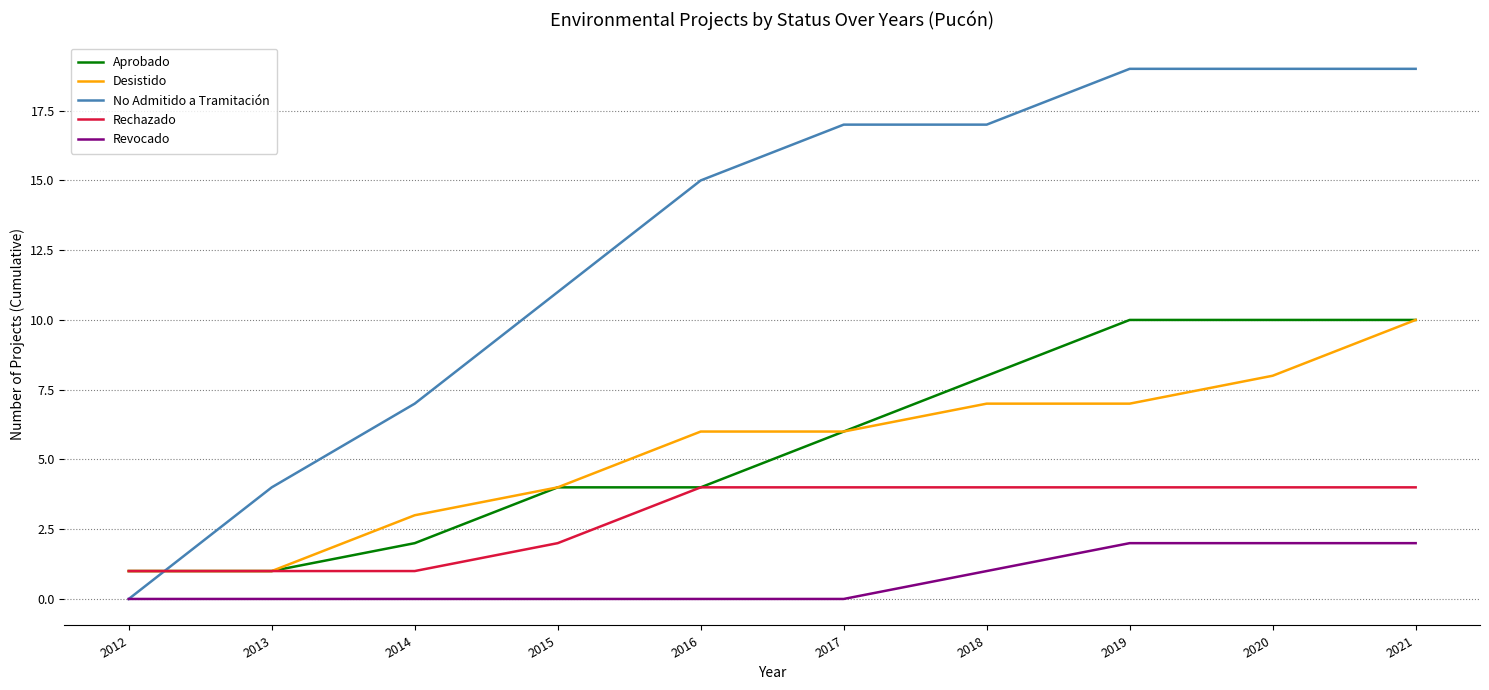

True or false: Desistido and Revocado cross at least once.

False